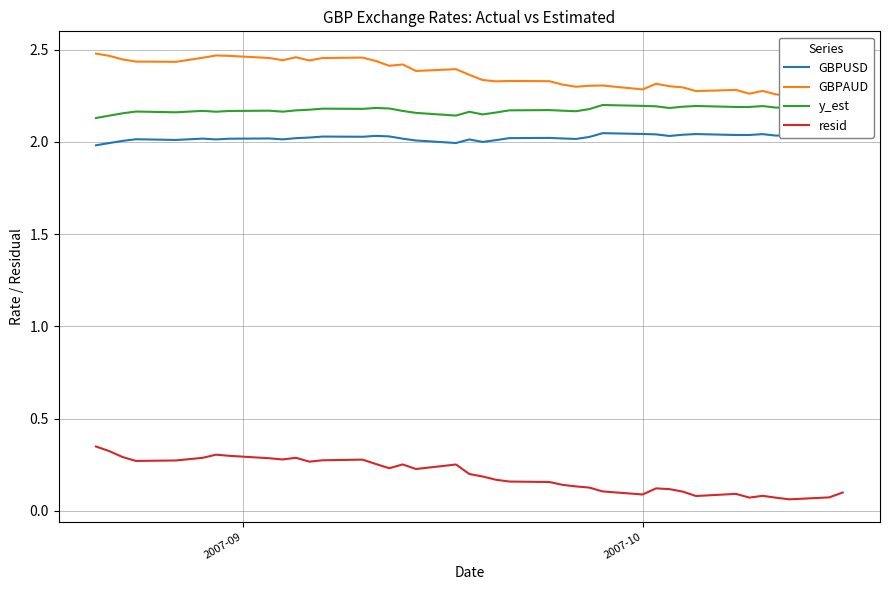

True or false: GBPUSD and y_est intersect in this chart.

False